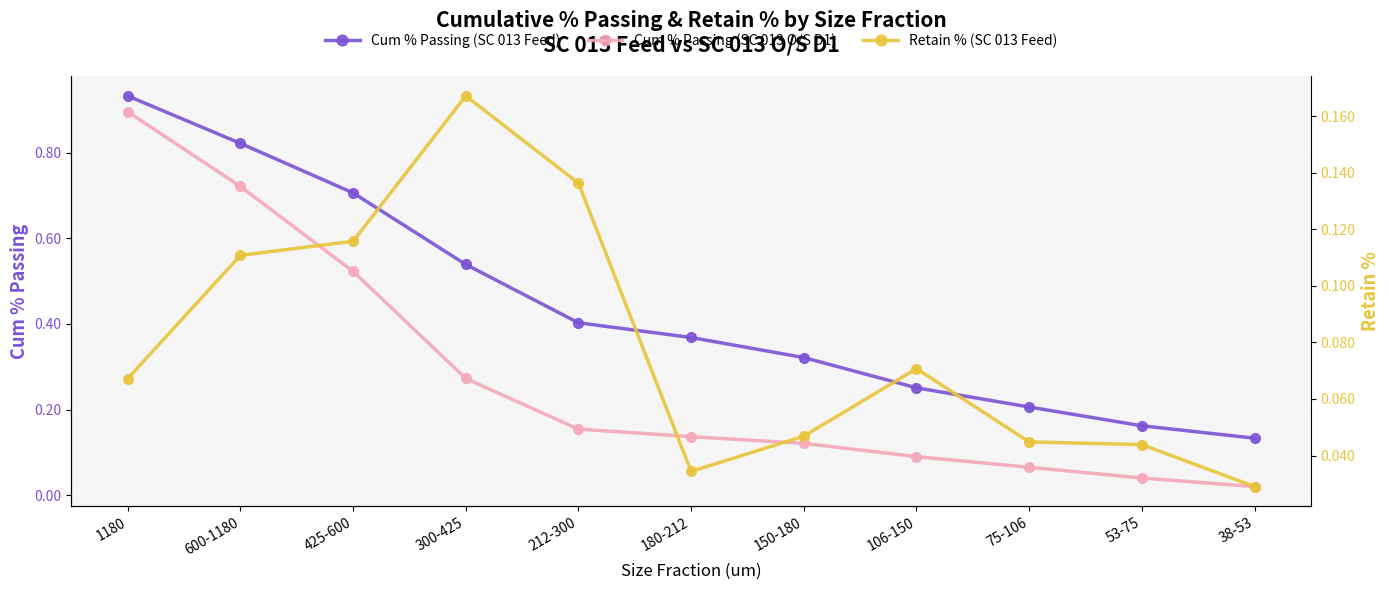

List the labels in order of Cum % Passing (SC 013 Feed) value, smallest first.

38-53, 53-75, 75-106, 106-150, 150-180, 180-212, 212-300, 300-425, 425-600, 600-1180, 1180